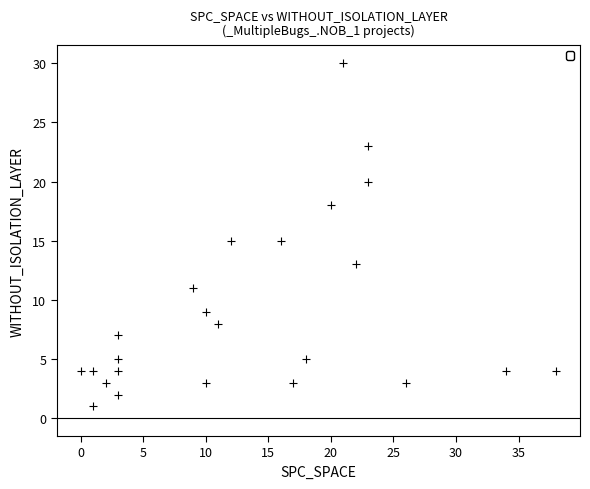

What is the range of X values (max minus min)?

38